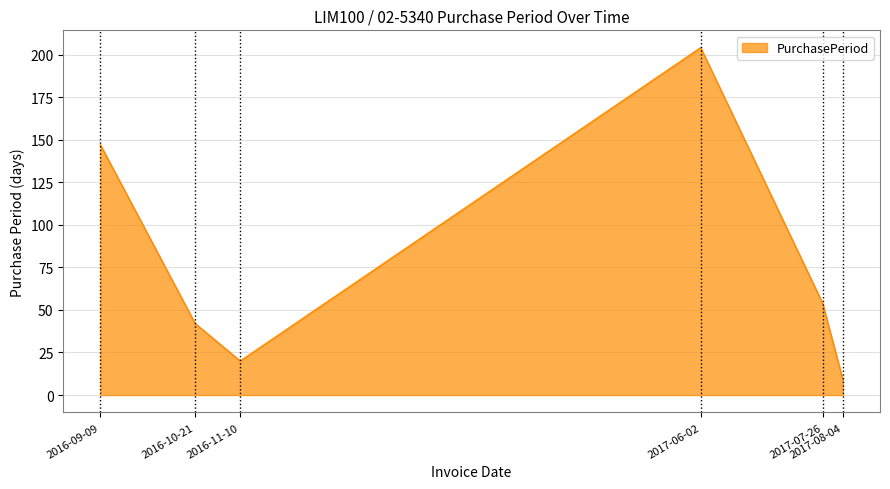

Read the value at 2017-07-26, to the nearest 5.

55